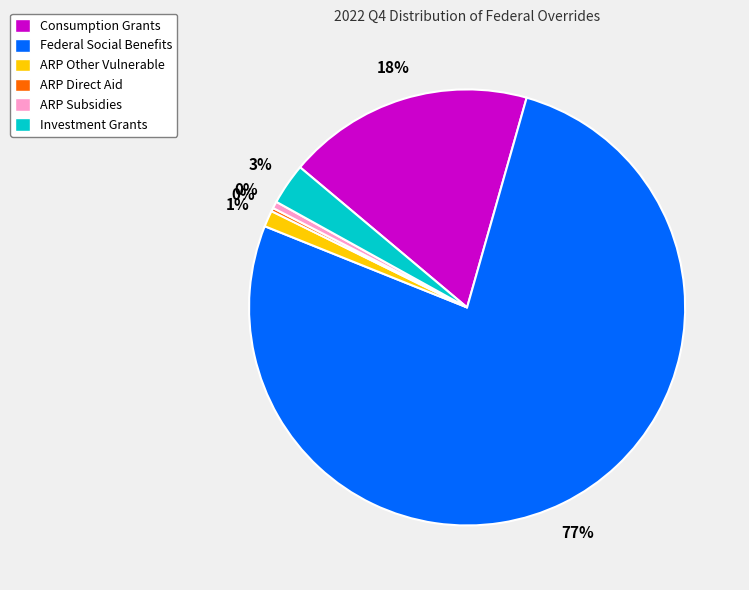

To the nearest percent, what is the difference between the Consumption Grants and Federal Social Benefits slice percentages?

58%